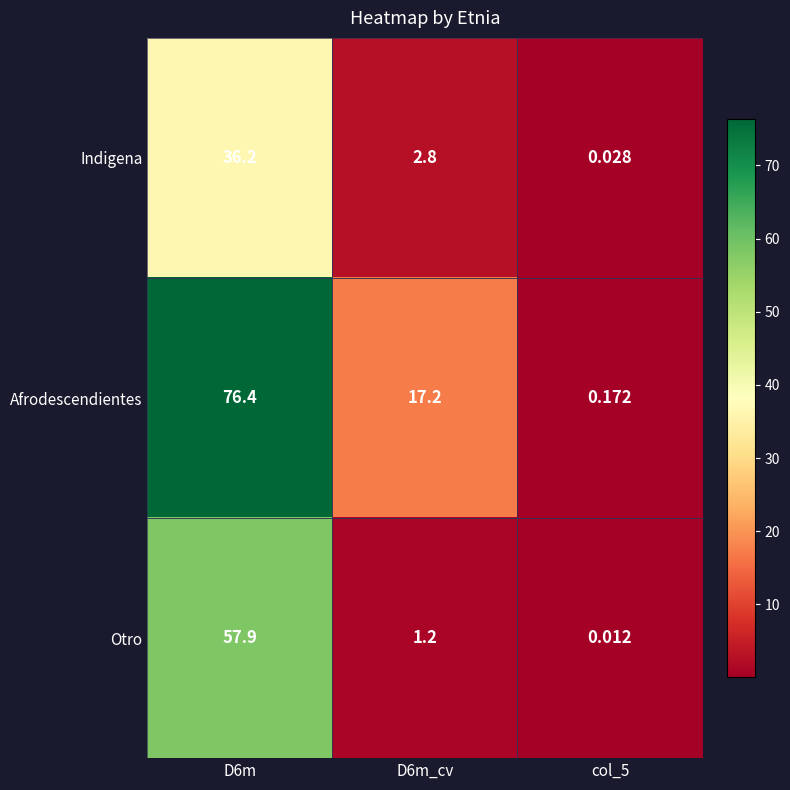

Rank the series at D6m from highest to lowest value.

Afrodescendientes, Otro, Indigena